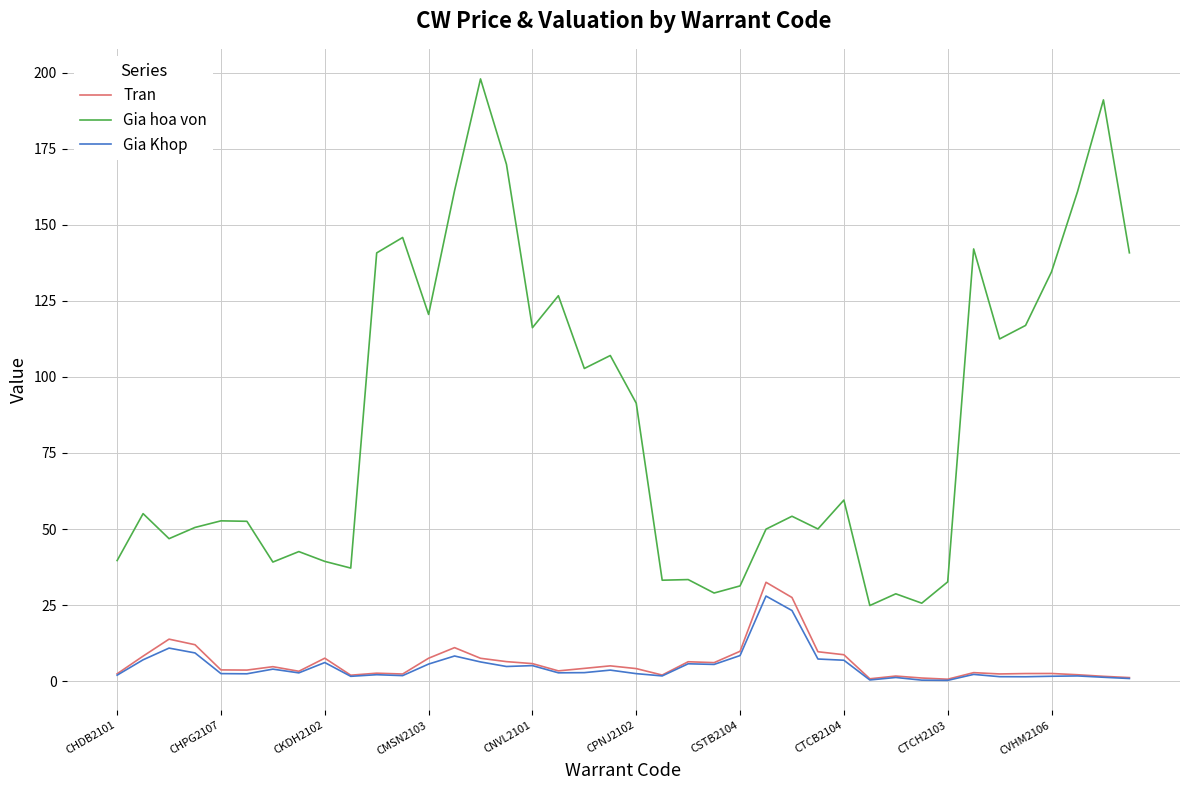

What is the sum of all Gia hoa von values?

3387.2